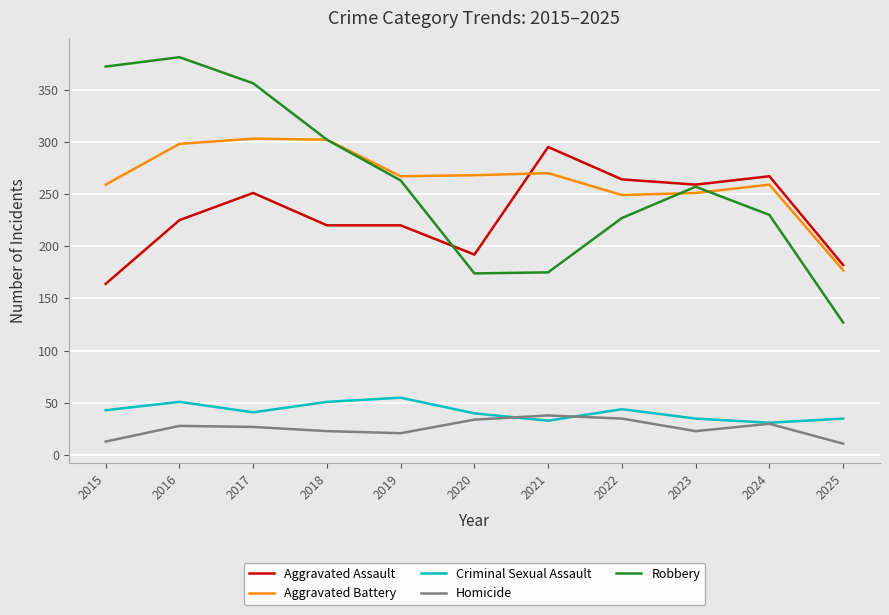

What value does the Aggravated Assault series have at 2023?

259